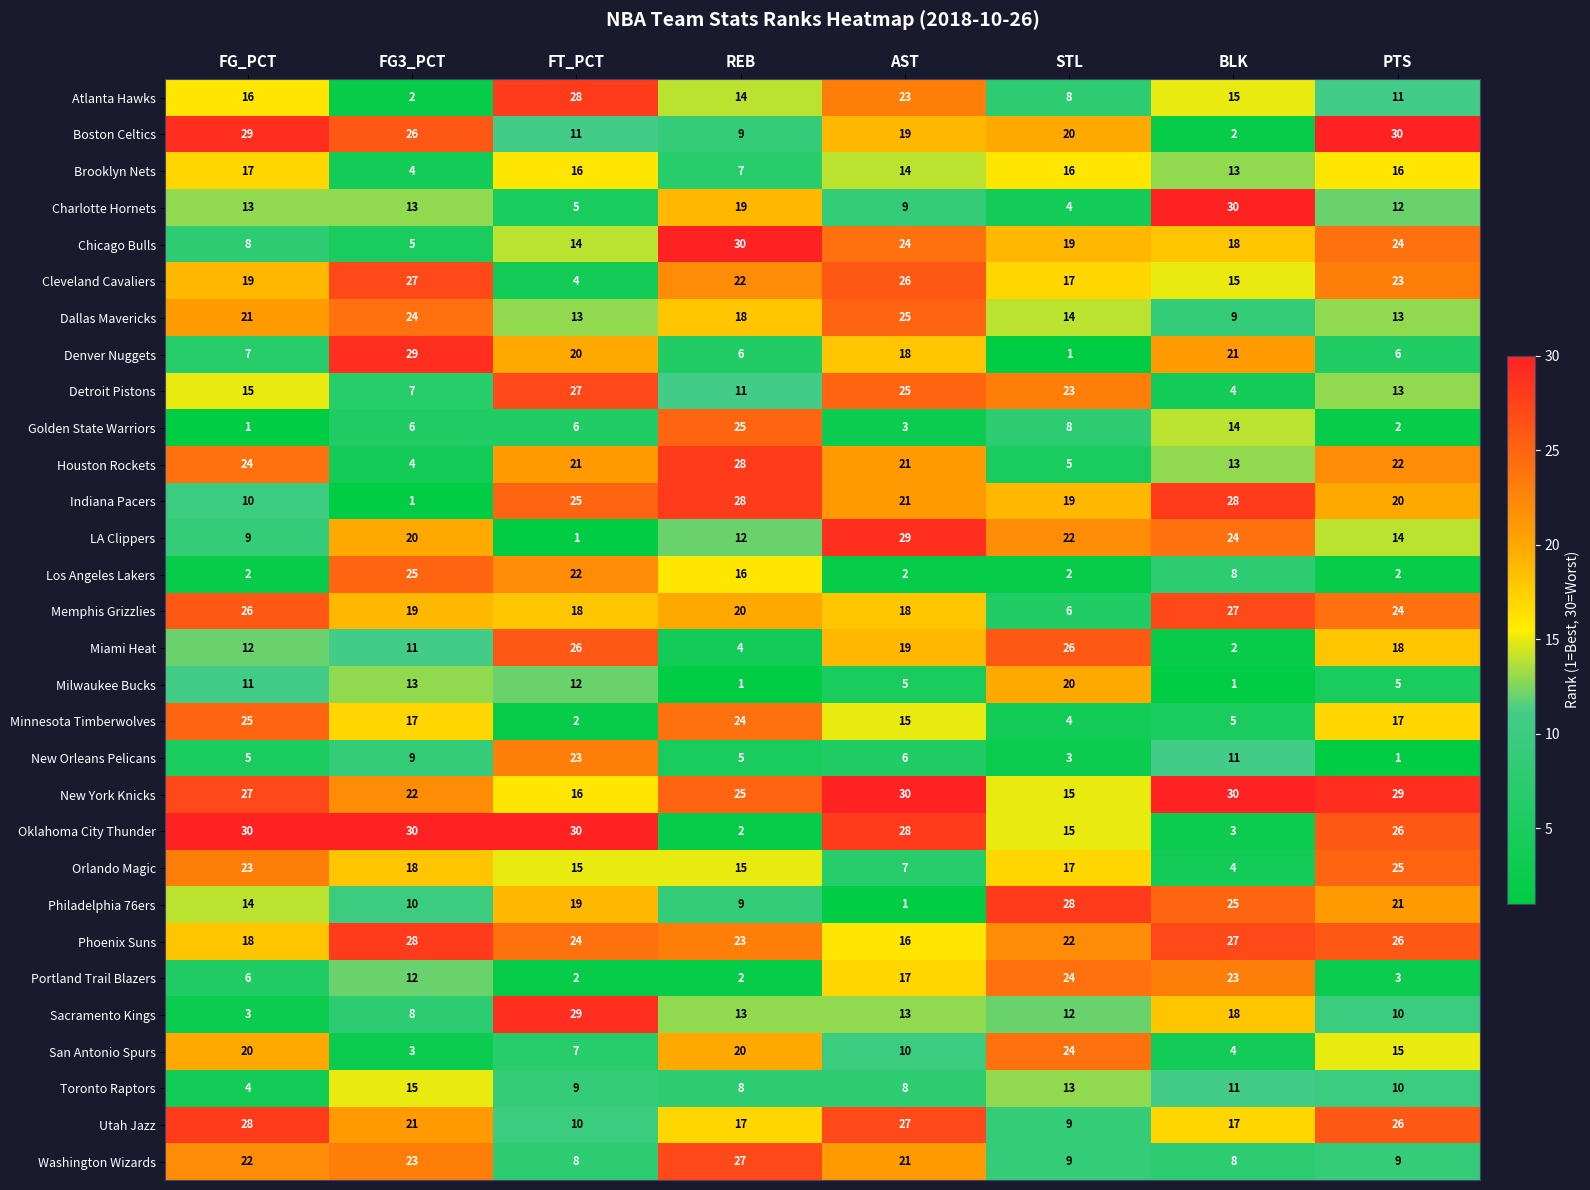

At which label does San Antonio Spurs reach its minimum?

FG3_PCT